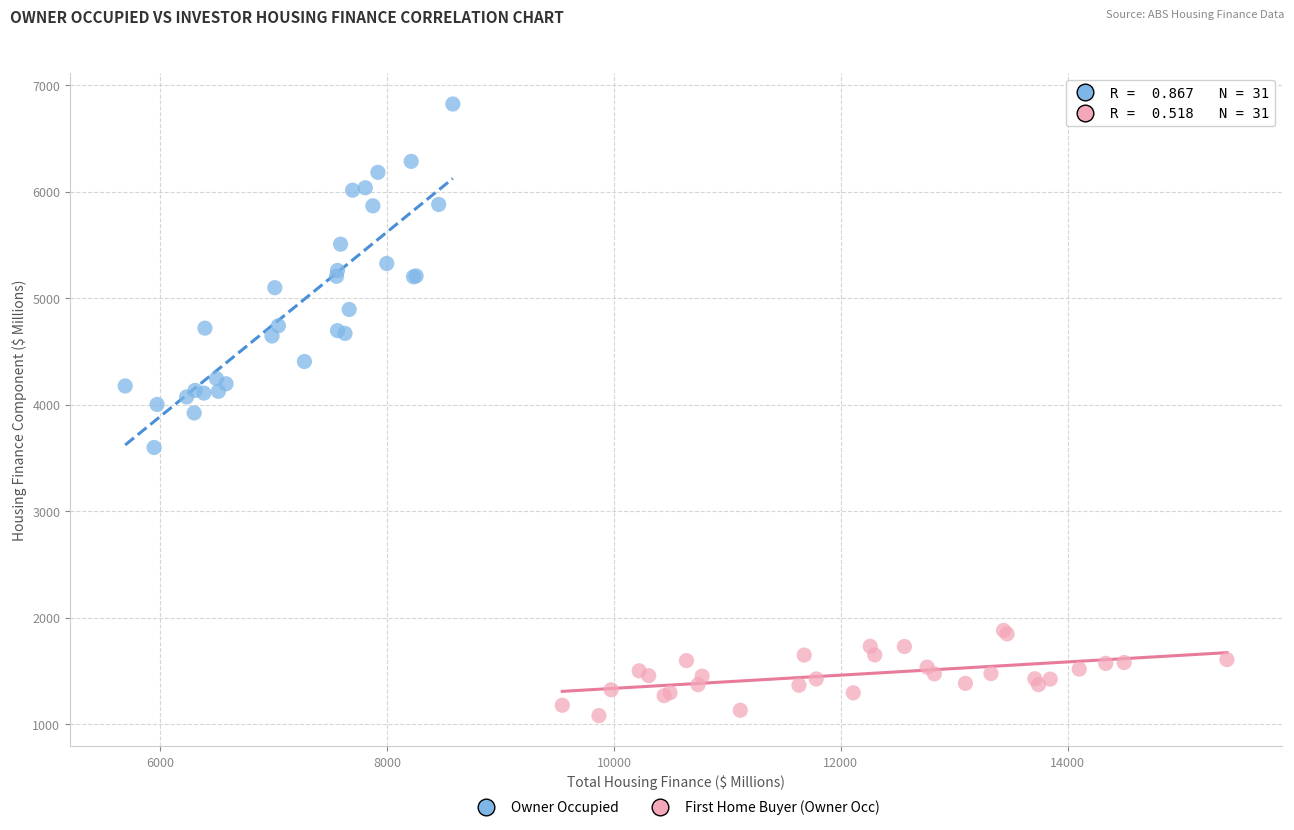

Which series has the widest spread of Y values?

Owner Occupied